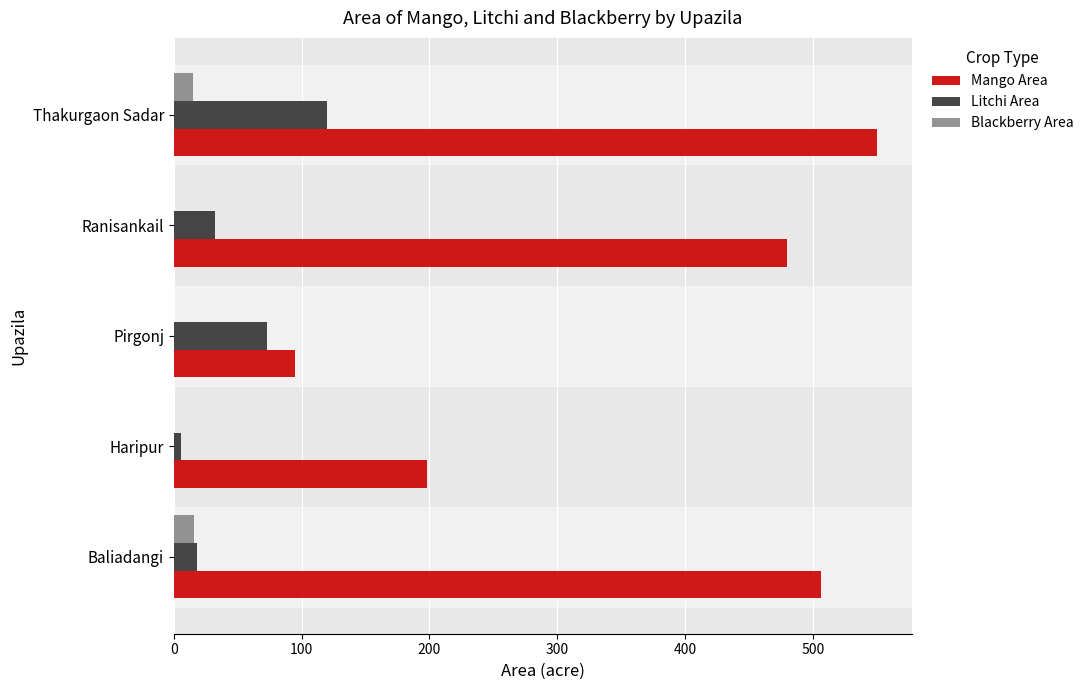

Count the number of categories in the chart.

5